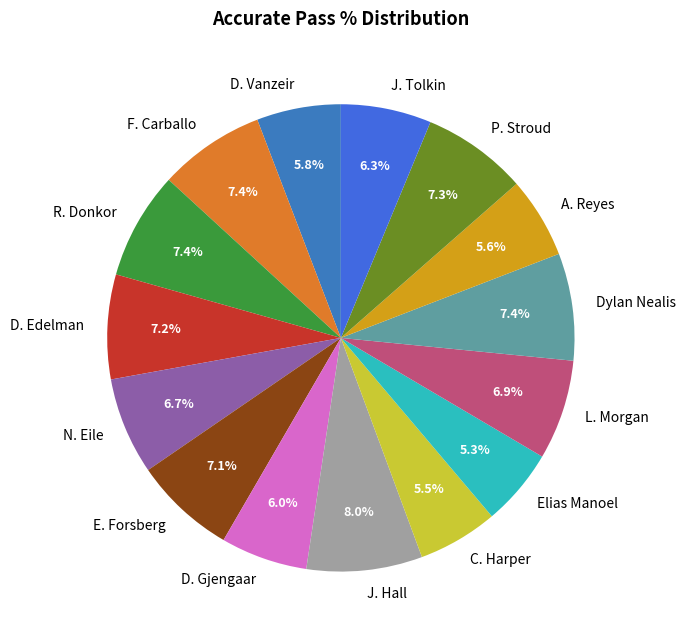

Between L. Morgan and J. Hall, which is larger?

J. Hall